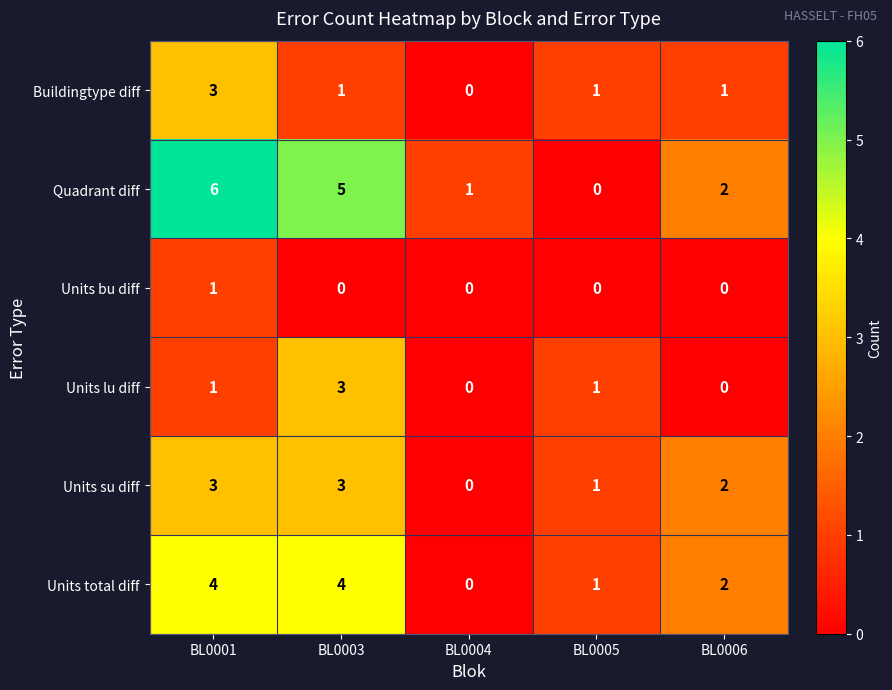

Where is Quadrant diff nearest to the value 3?

BL0006